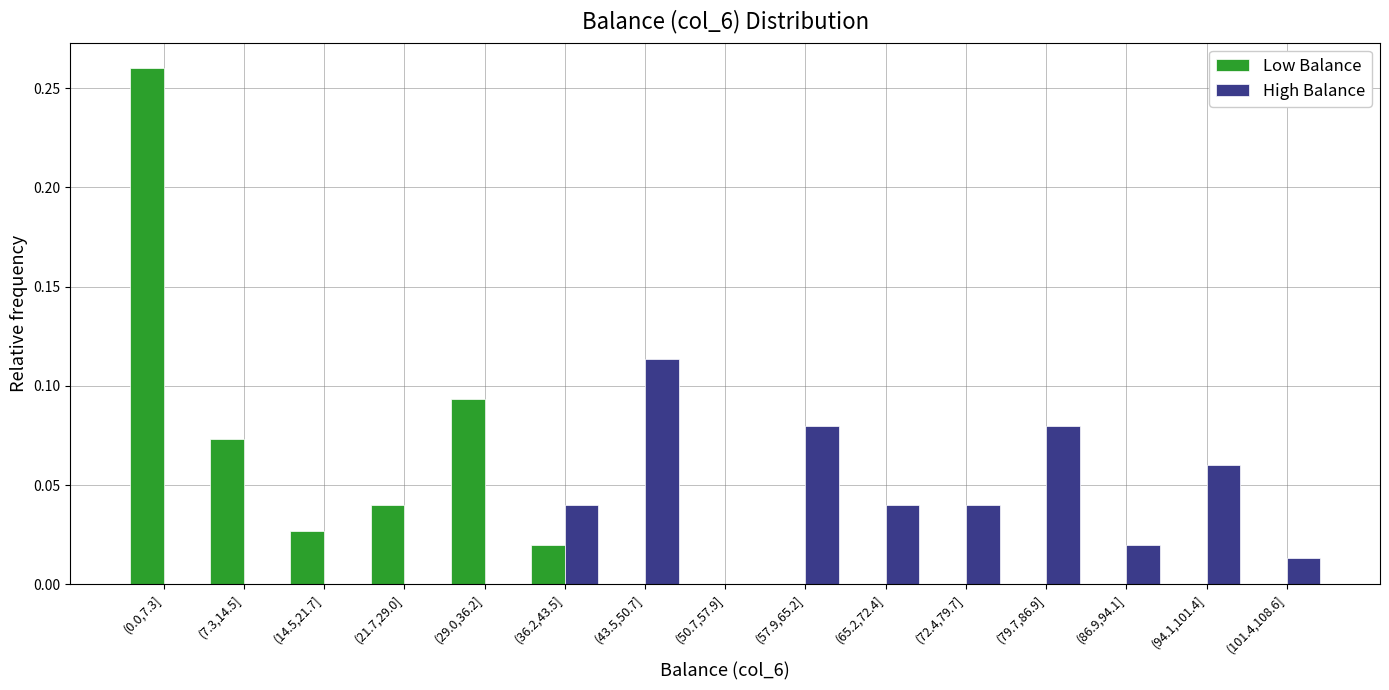

True or false: High Balance has a value of 0.2 at (43.5,50.7].

False